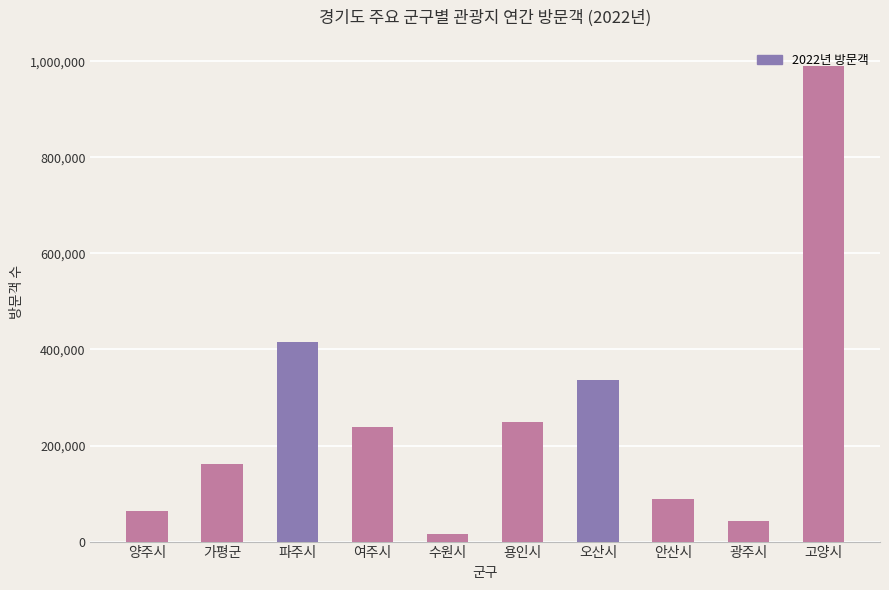

At which category does the chart reach its minimum across all series?

수원시